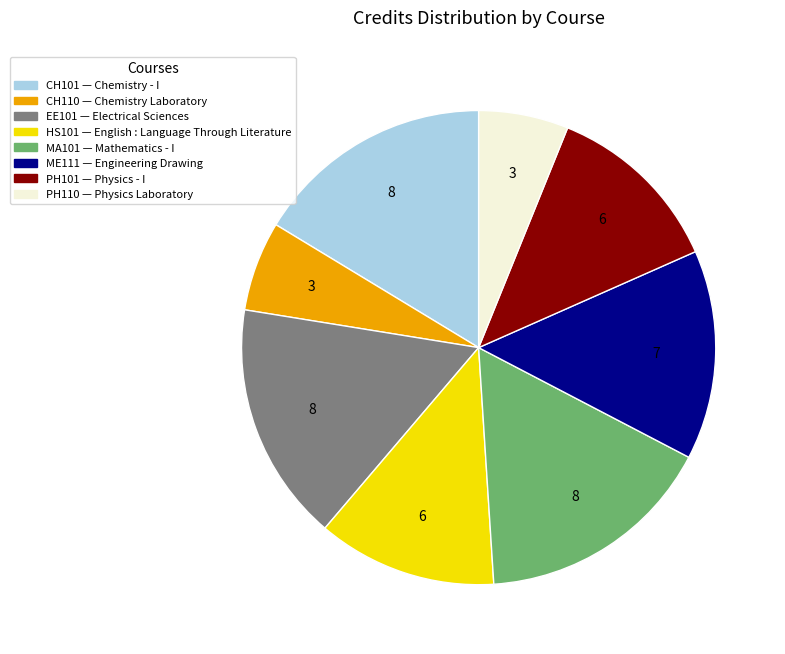

Is it true that MA101 is 6% of the pie?

False